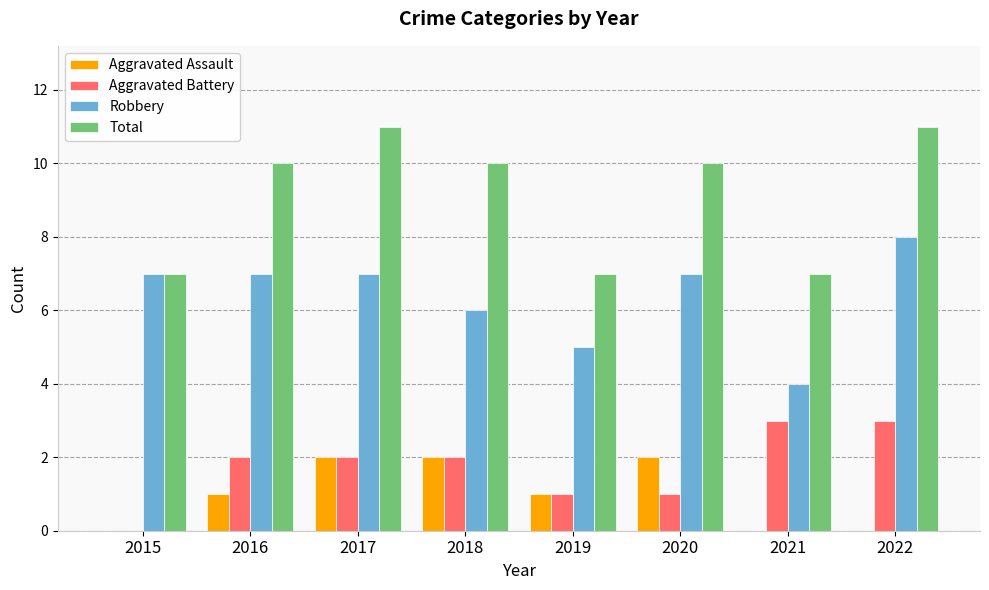

What is the maximum value shown in the chart?

11